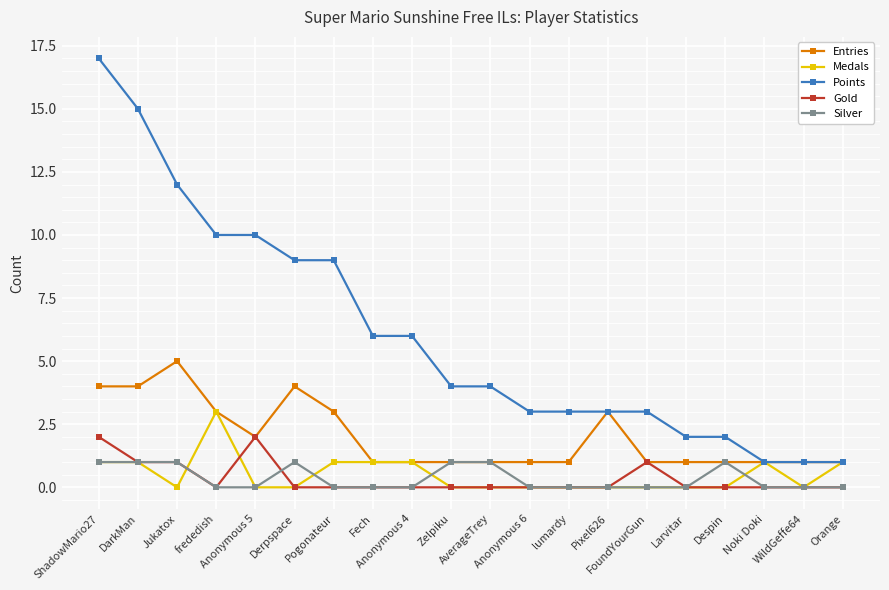

What are all the series names shown in the legend?

Entries, Medals, Points, Gold, Silver